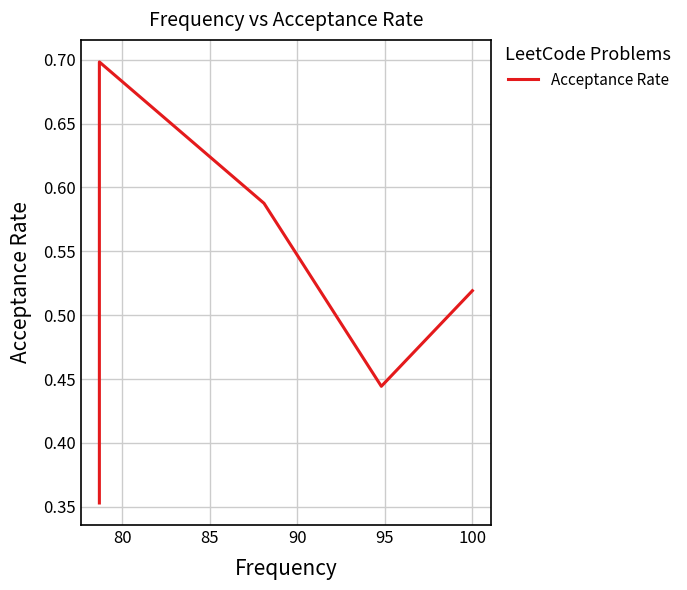

The value at 85 is 0.6. True or false?

True